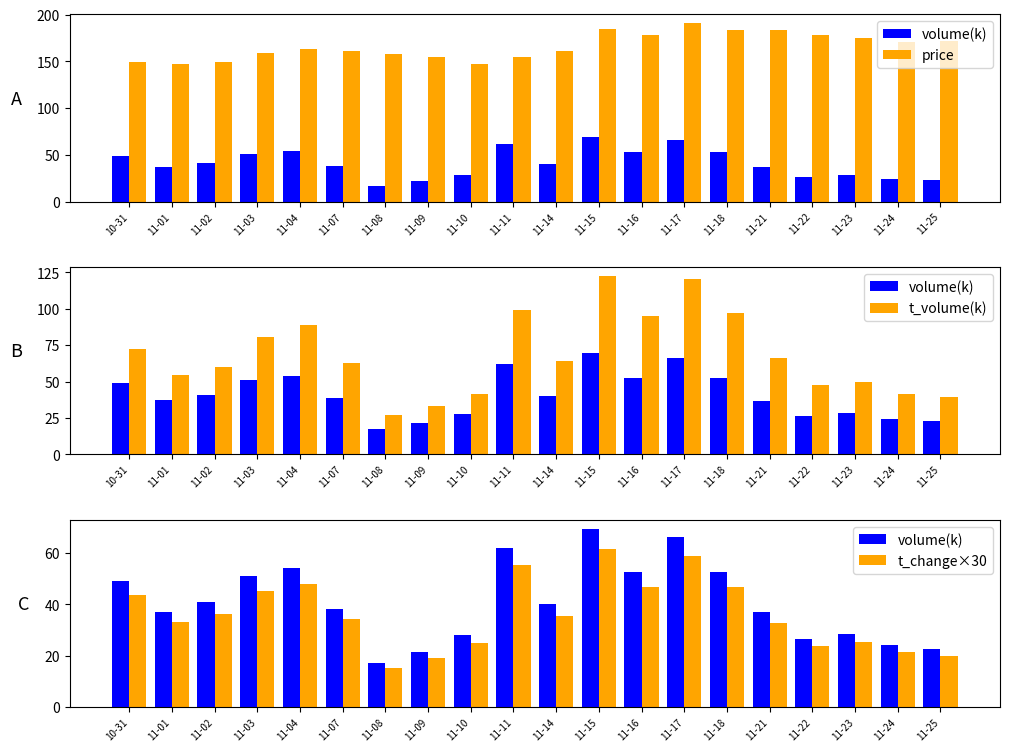

True or false: t_change×30 has a value of 75.9 at 11-03.

False